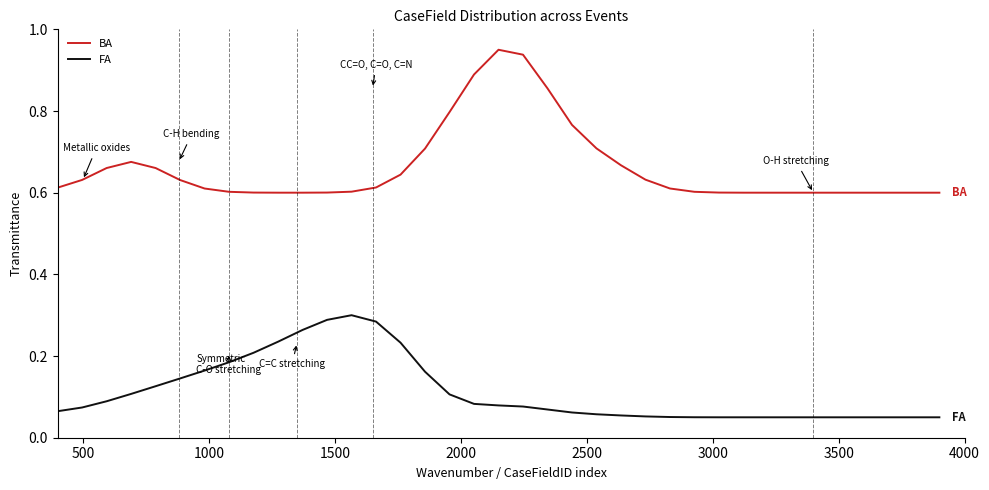

Count the number of data series in this chart.

2